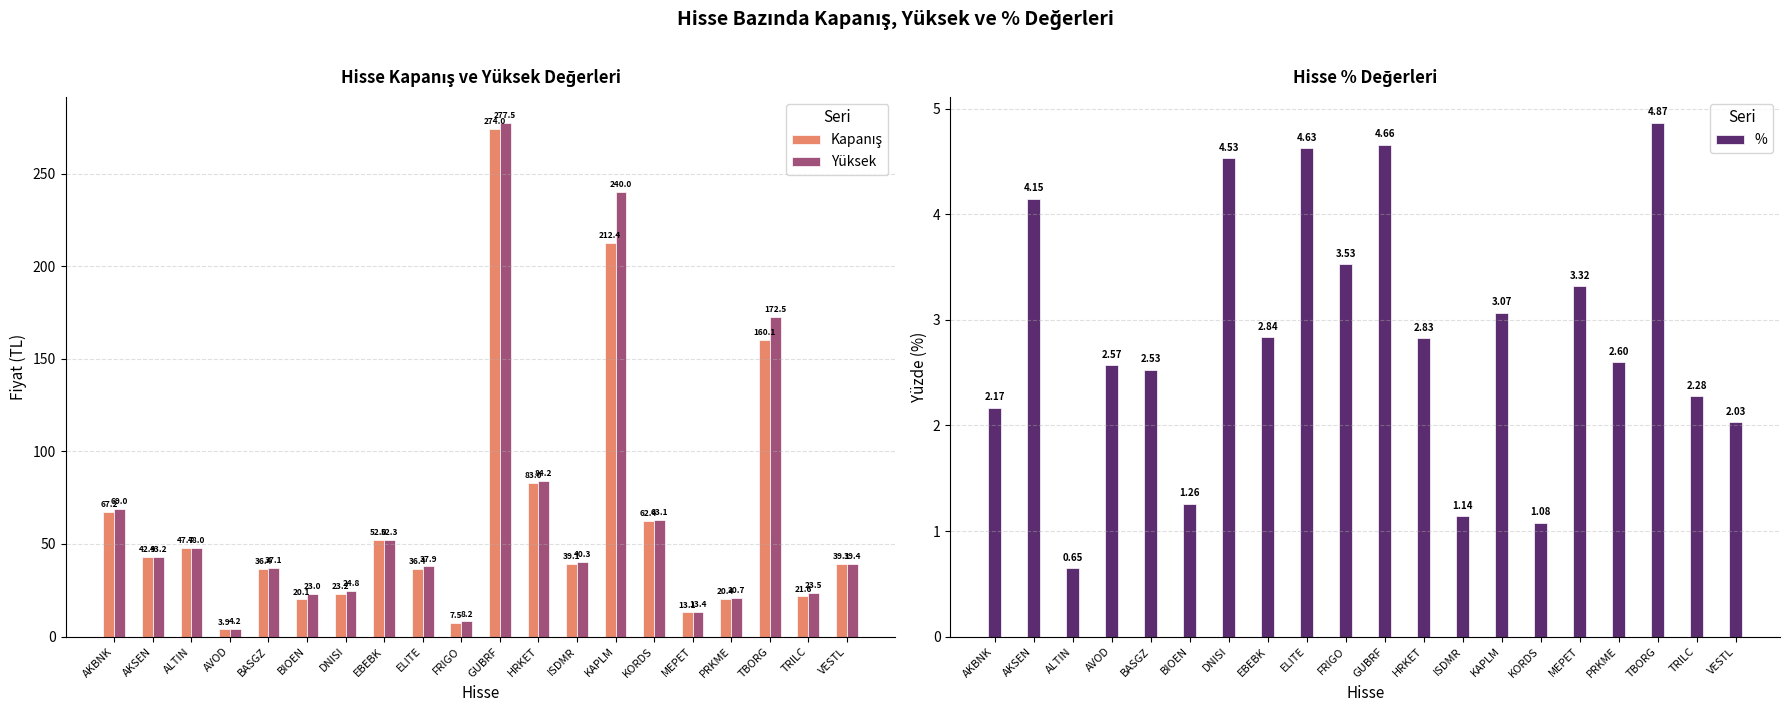

What position from the left is AVOD?

4